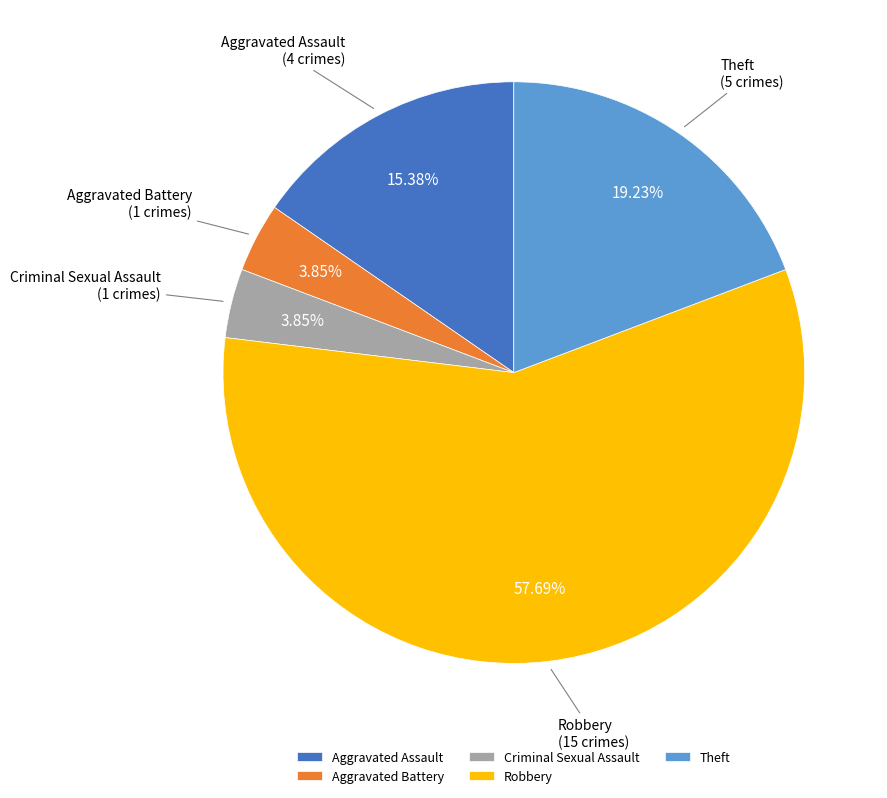

True or false: Robbery accounts for 48% of the total.

False